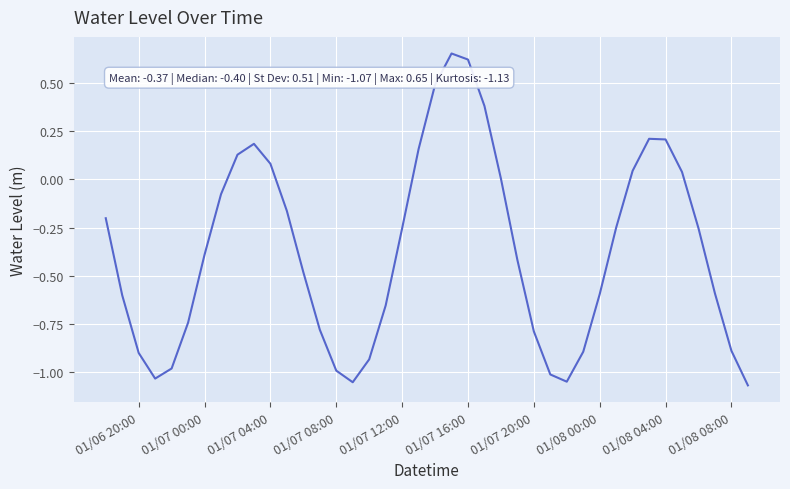

What is the difference between the maximum and minimum values?

1.7